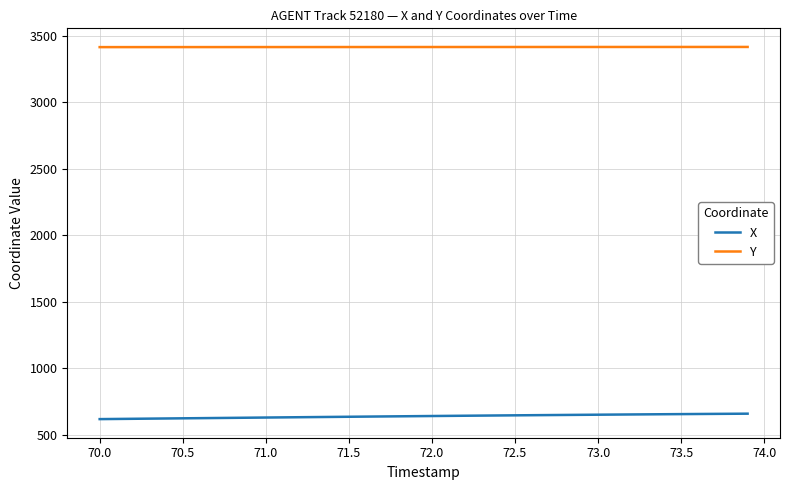

Which series has the largest total across all categories?

Y